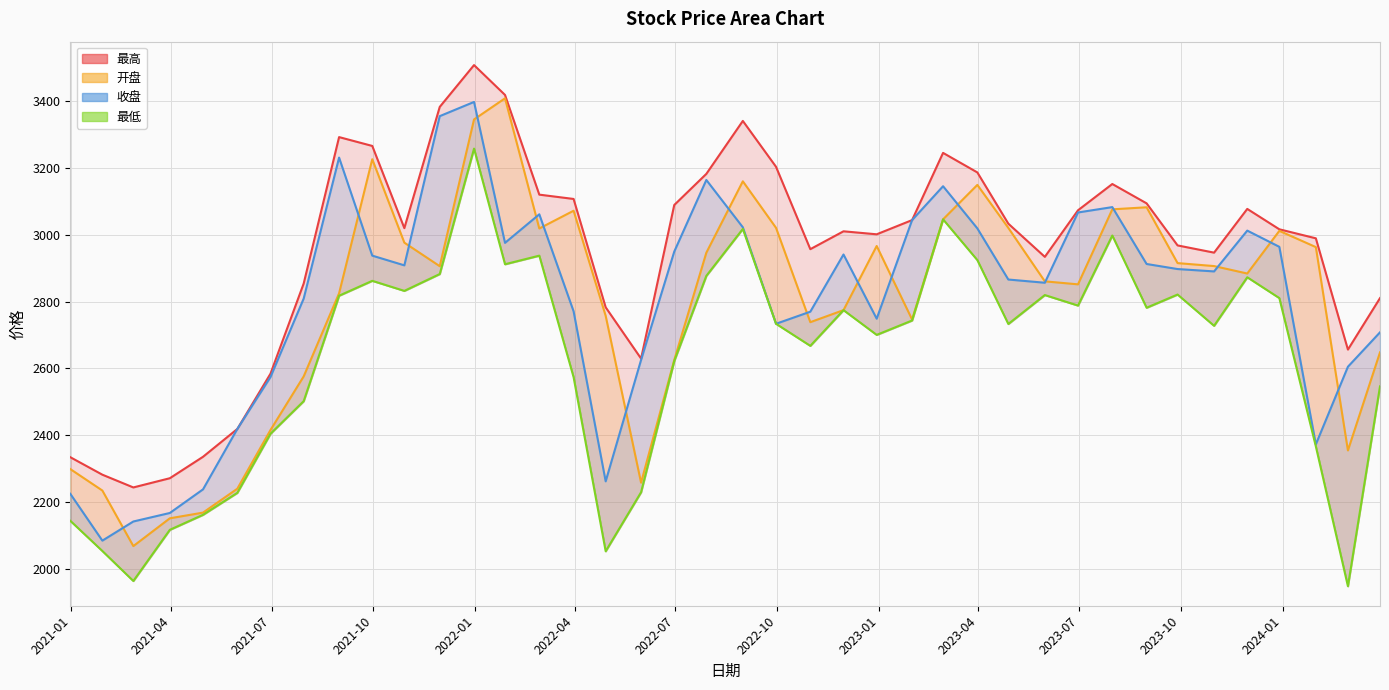

Reading left to right, transcribe all the data shown in this chart.

最高: 2334.0	2281.5	2243.3	2270.9	2335.2	2418.5	2584.2	2854.2	3292.9	3266.4	3020.2	3383.4	3508.7	3419.2	3120.5	3107.6	2783.0	2629.4	3089.5	3182.7	3341.4	3203.9	2957.2	3010.7	3001.7	3044.3	3245.6	3187.1	3033.6	2934.1	3073.7	3152.4	3094.4	2968.4	2946.8	3077.8	3016.7	2989.7	2656.3	2810.5
开盘: 2298.4	2234.1	2067.6	2150.9	2167.9	2239.5	2415.4	2576.0	2825.0	3226.6	2976.7	2906.1	3345.9	3409.1	3019.1	3072.3	2757.5	2257.6	2625.0	2946.6	3160.4	3021.1	2738.4	2774.5	2966.7	2746.4	3046.5	3149.7	3020.9	2860.8	2851.8	3076.5	3082.7	2915.4	2906.5	2884.2	3012.0	2963.4	2354.2	2648.0
收盘: 2224.3	2084.0	2141.3	2166.8	2237.6	2418.5	2574.0	2809.2	3231.6	2937.8	2908.7	3355.7	3398.2	2976.1	3061.6	2771.0	2261.6	2625.2	2949.9	3164.5	3022.7	2733.6	2769.9	2941.2	2748.9	3044.3	3145.7	3019.3	2866.2	2856.6	3067.1	3083.2	2912.8	2897.6	2890.5	3012.8	2964.2	2372.3	2605.0	2708.0
最低: 2143.4	2052.9	1963.1	2116.4	2161.3	2227.2	2404.2	2501.8	2817.7	2862.3	2832.2	2882.7	3258.4	2912.0	2937.8	2573.7	2052.1	2228.9	2622.2	2877.2	3017.8	2733.6	2667.5	2774.5	2700.4	2743.5	3046.5	2924.3	2733.0	2819.7	2788.2	2998.1	2781.7	2821.2	2727.6	2873.0	2810.6	2366.3	1947.3	2546.1